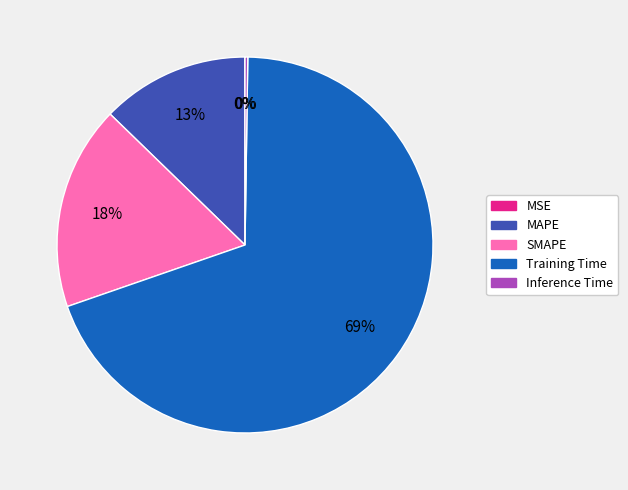

Is there a majority slice in this chart?

Yes